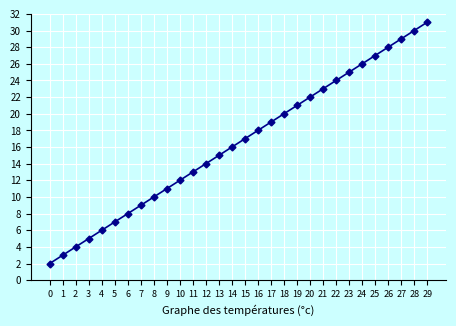

True or false: the data shows 22 at 20.

True